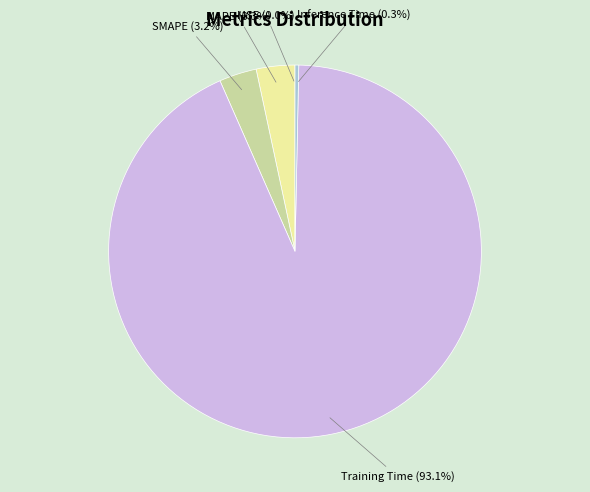

How much of the chart is everything except SMAPE?

96.8%